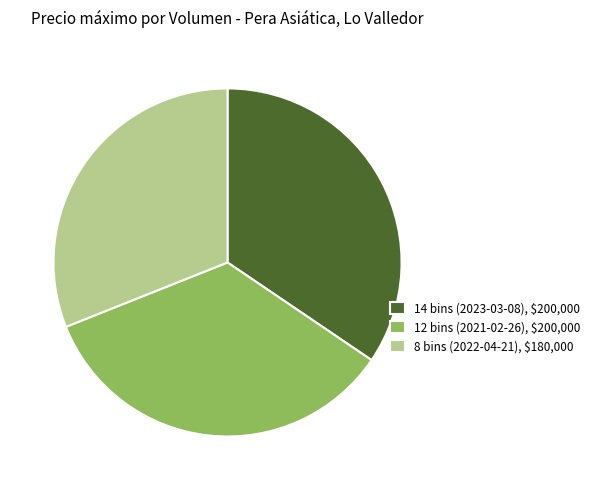

How many segments does this pie chart have?

3